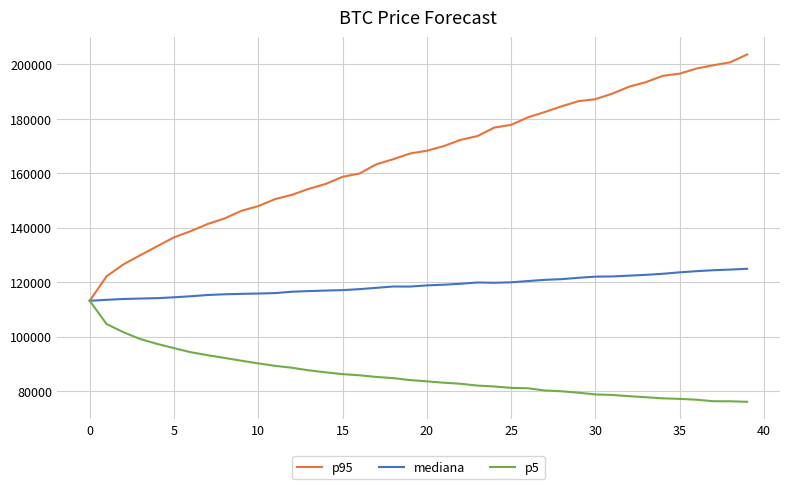

What is the highest value of the mediana series?

124899.6